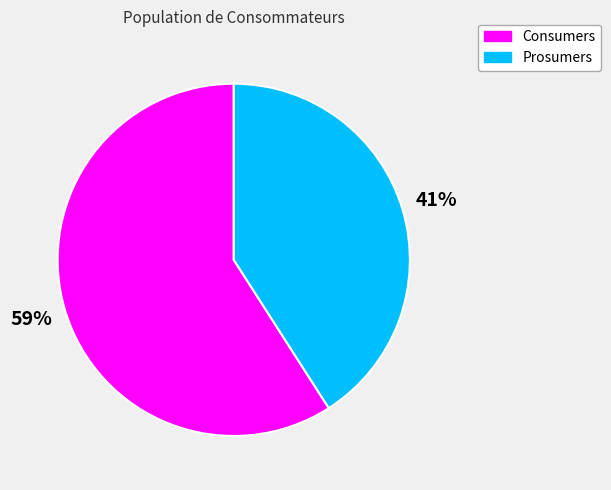

To the nearest percent, what is the combined percentage of Consumers and Prosumers?

100%